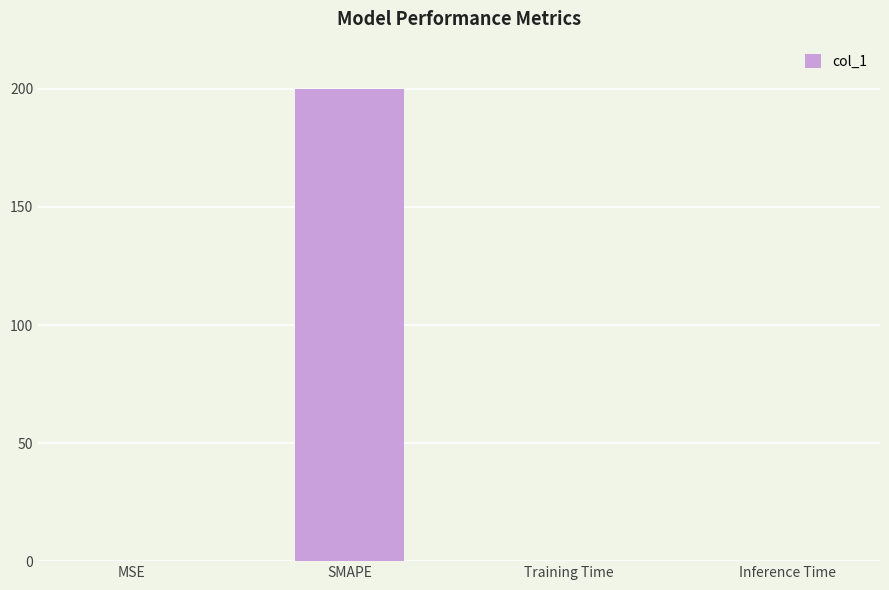

What is the sum of all values?

200.2